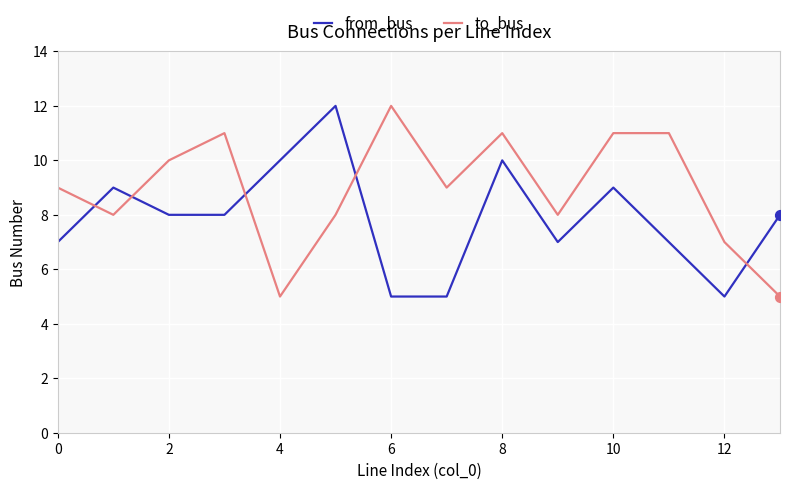

What is the difference between the maximum and minimum values in the from_bus series?

7